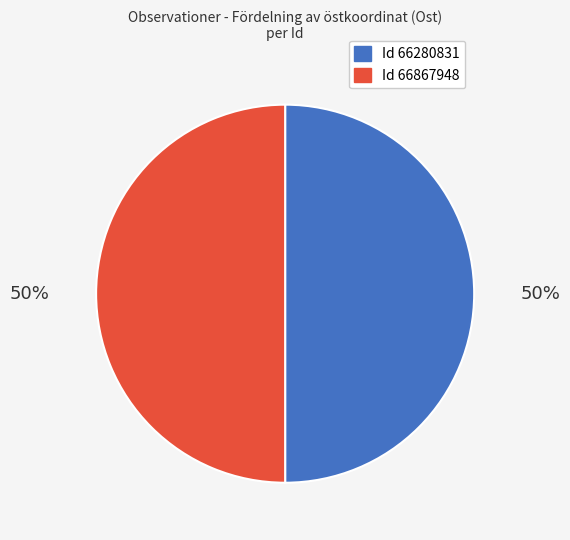

To the nearest percent, what is the average slice percentage?

50%